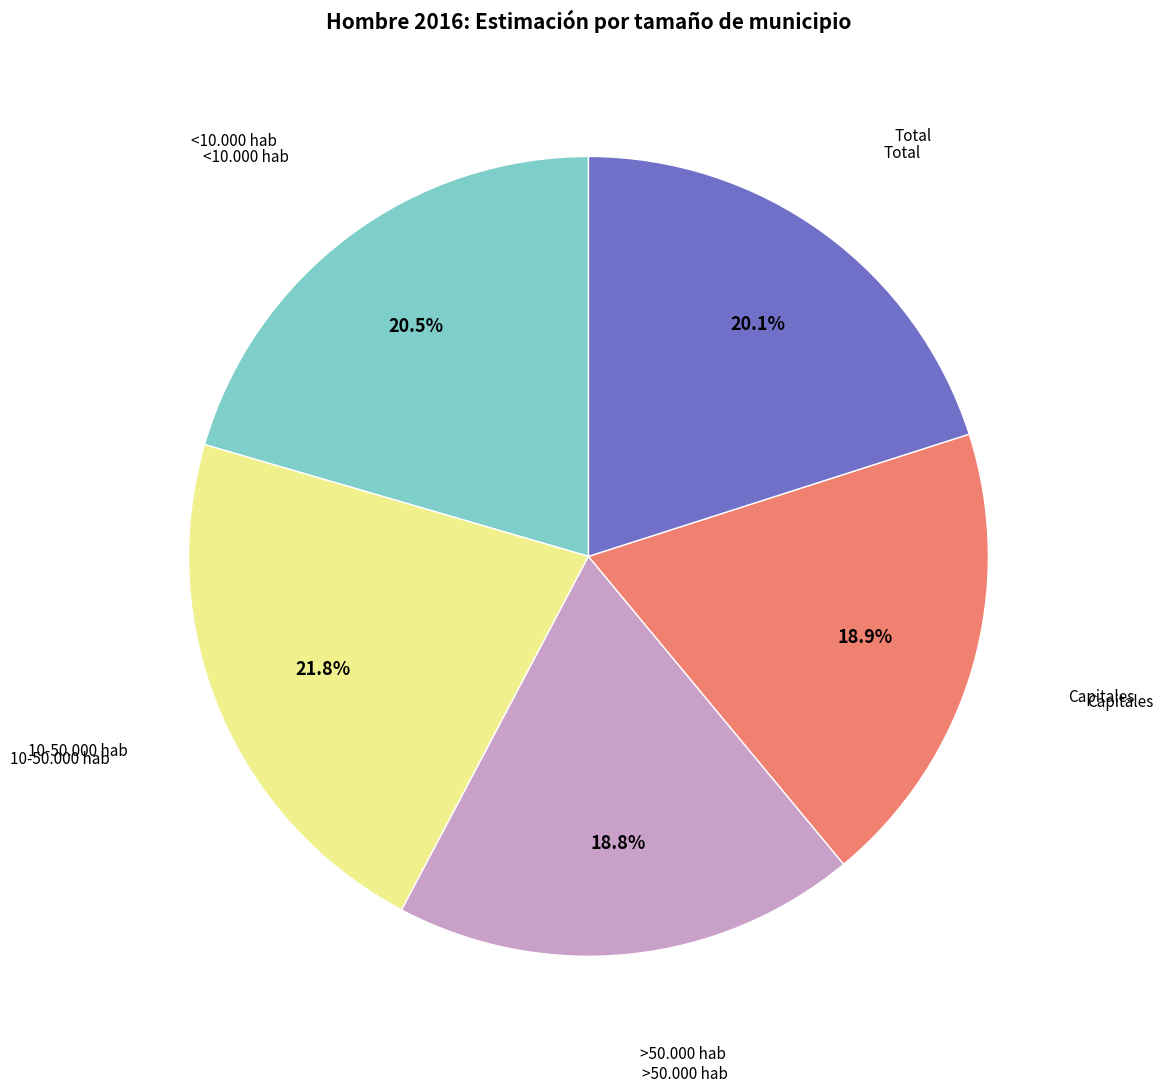

Count the number of slices in the pie.

5